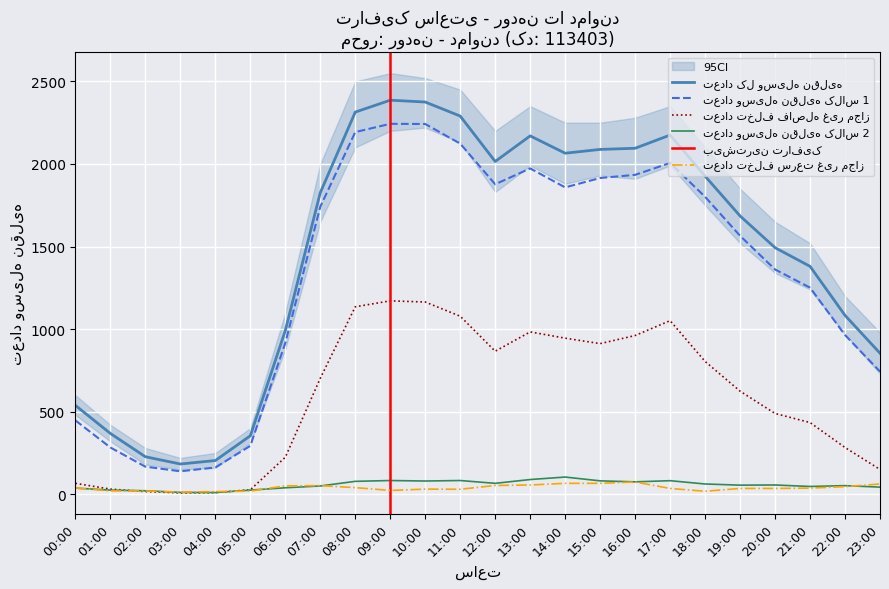

Rank the series by their maximum value, from lowest to highest.

تعداد تخلف سرعت غیر مجاز, تعداد وسیله نقلیه کلاس 2, تعداد تخلف فاصله غیر مجاز, تعداد وسیله نقلیه کلاس 1, تعداد کل وسیله نقلیه